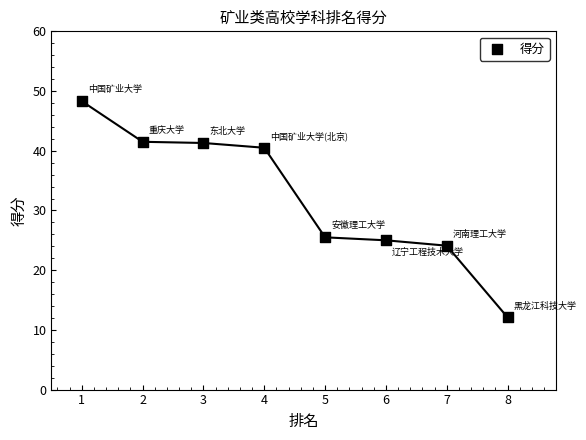

What is the average Y value?

32.3